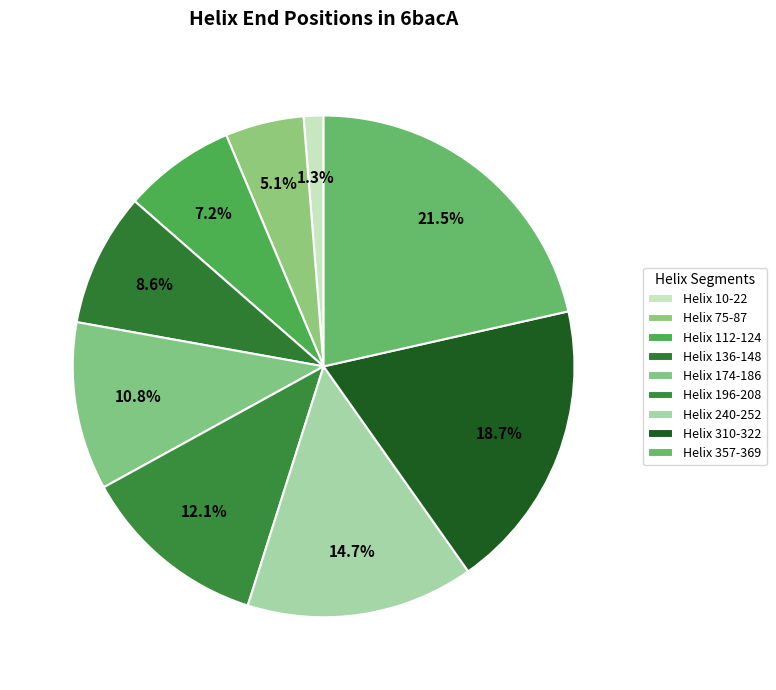

Which category has the smallest portion of the pie?

Helix 10-22